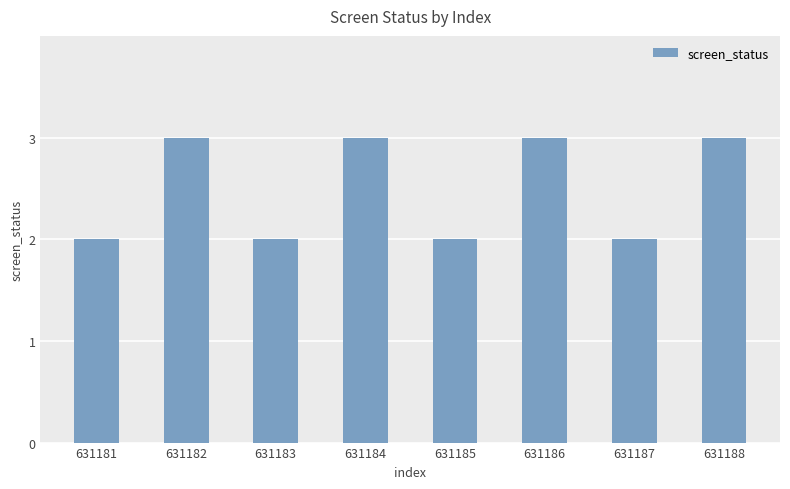

What is the greatest value displayed?

3